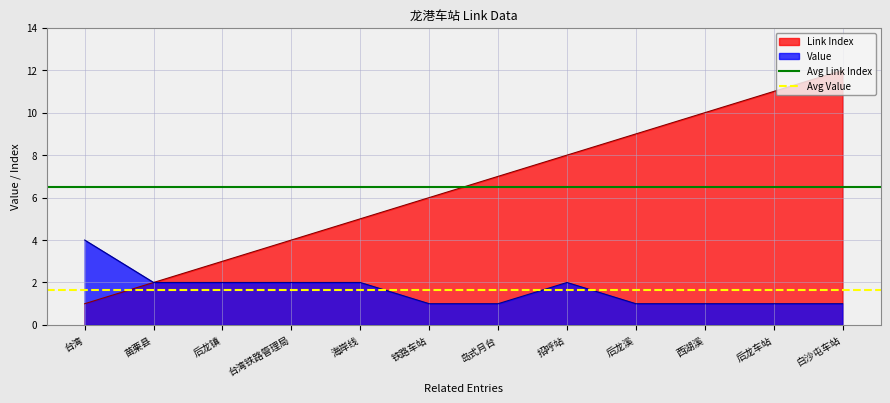

Is the value of Link Index at 岛式月台 greater than the value of Value at 台湾铁路管理局?

Yes